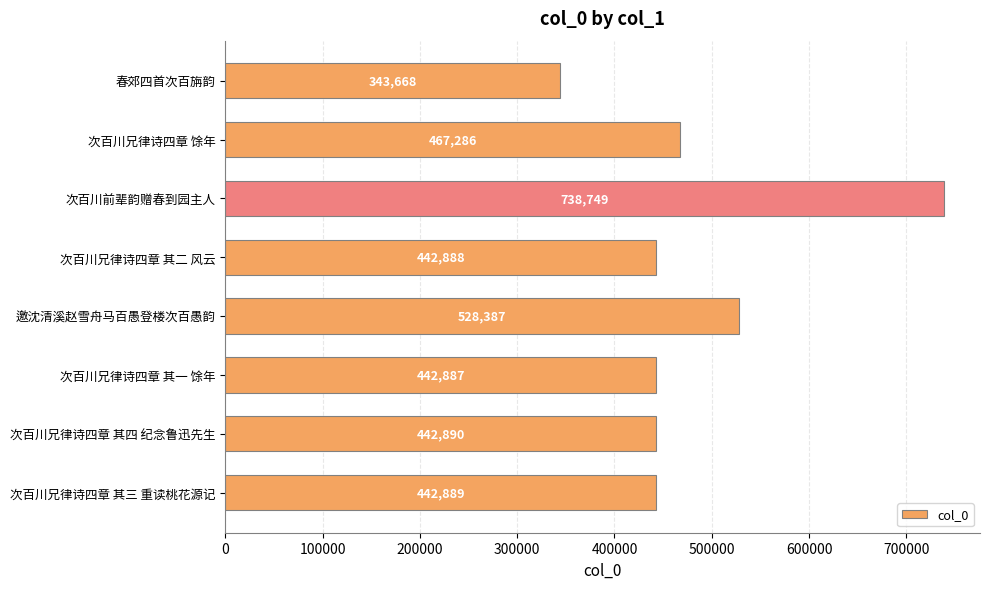

What is the average value?

481206